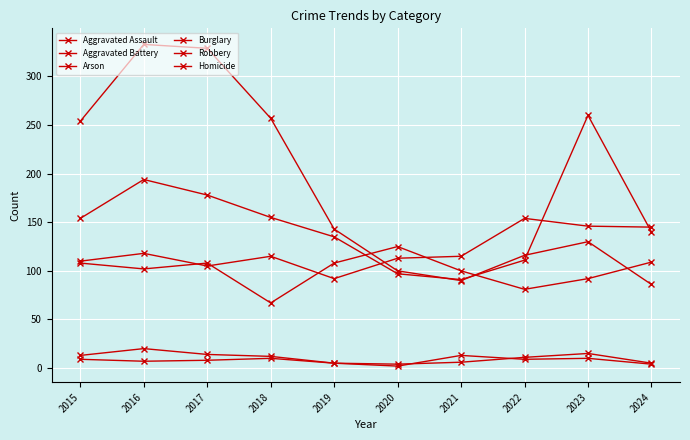

The value of Aggravated Assault at 2016 is 181. True or false?

False